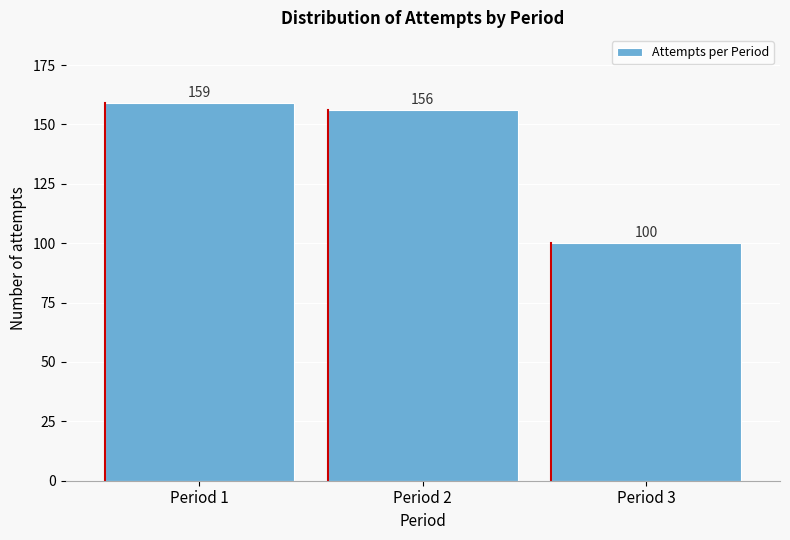

Reading left to right, list all the values displayed in this chart.

159	156	100